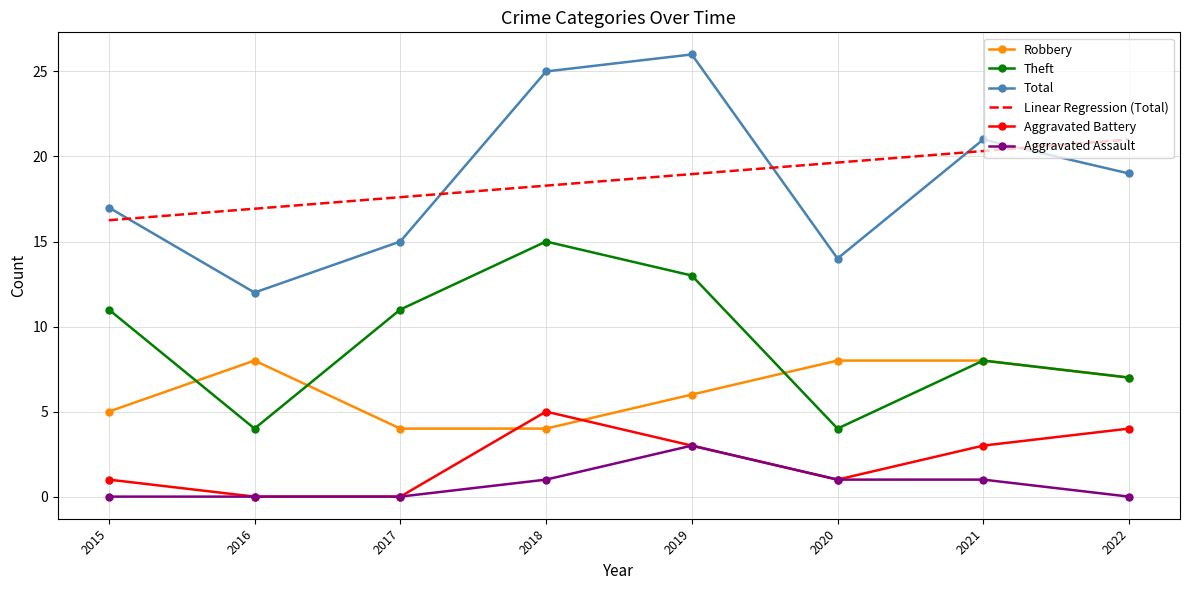

True or false: Robbery and Linear Regression (Total) intersect in this chart.

False